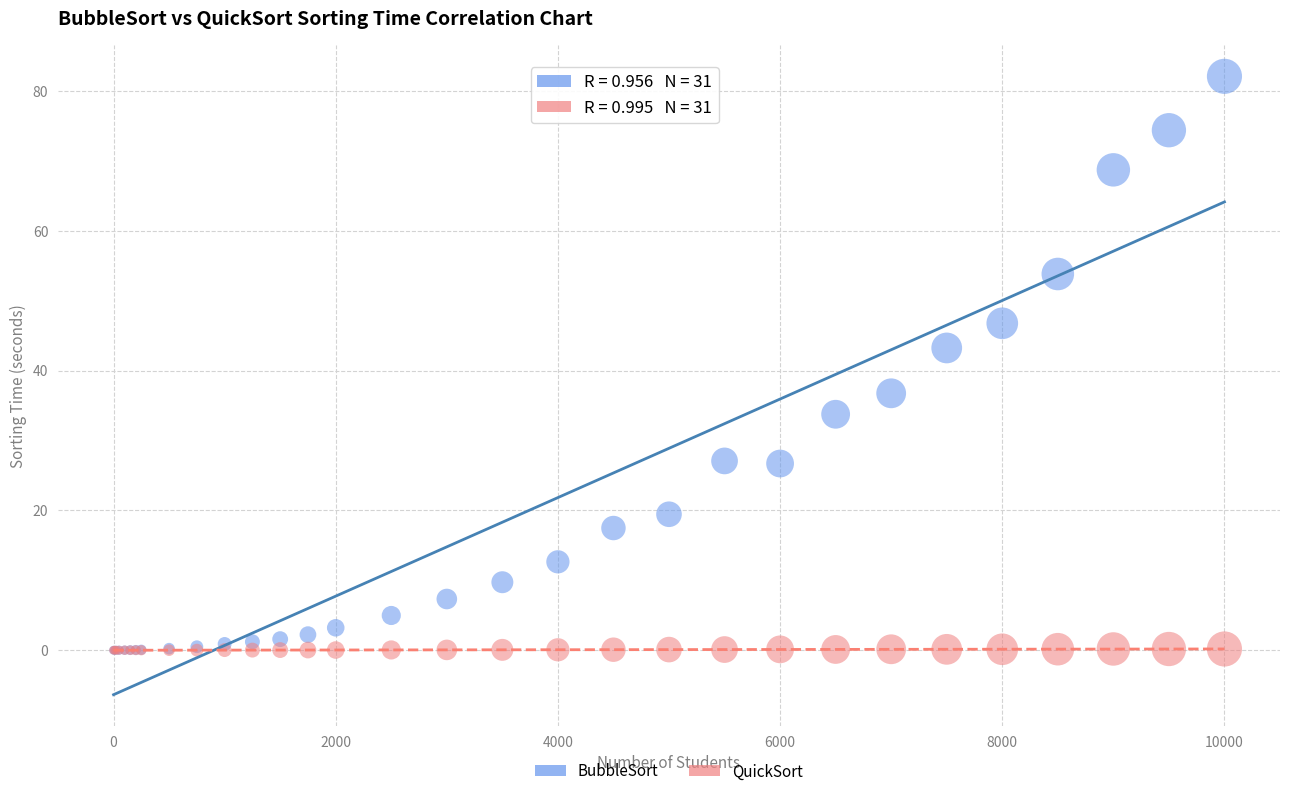

In the BubbleSort series, what Y value is closest to 41?

43.2